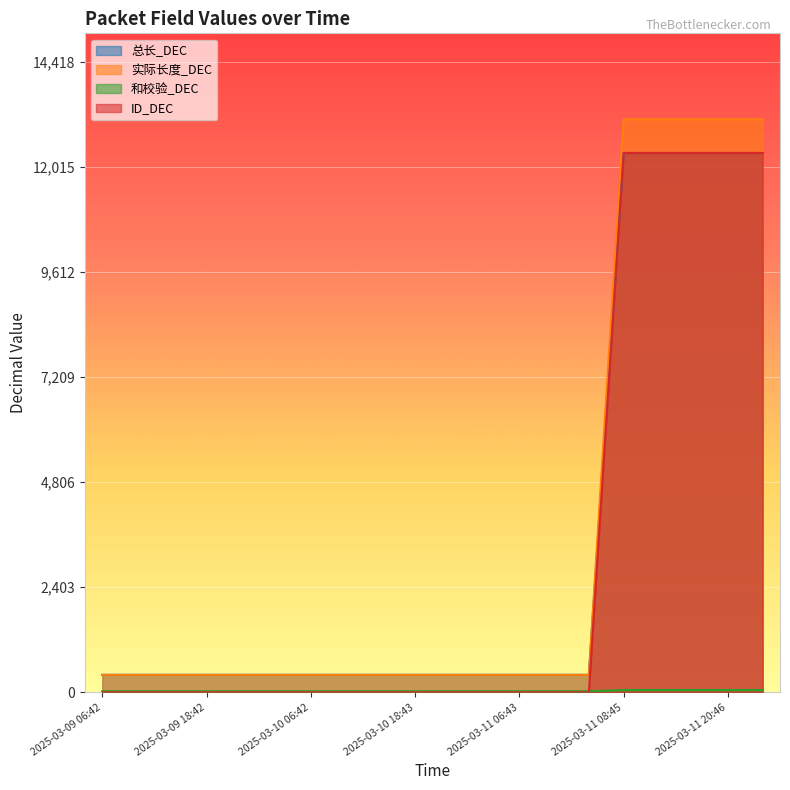

How many lines are shown in the chart?

4